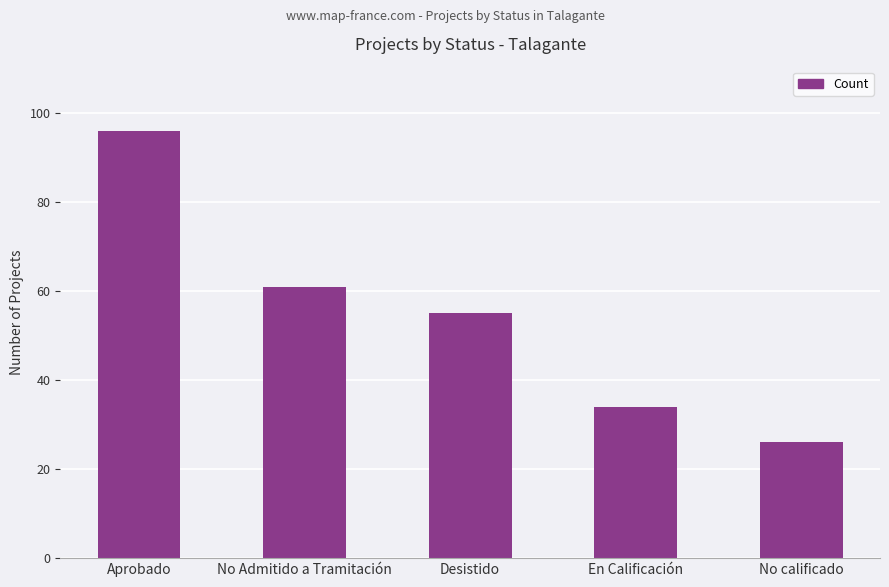

What is the ratio of the value at No calificado to the value at Aprobado?

0.3